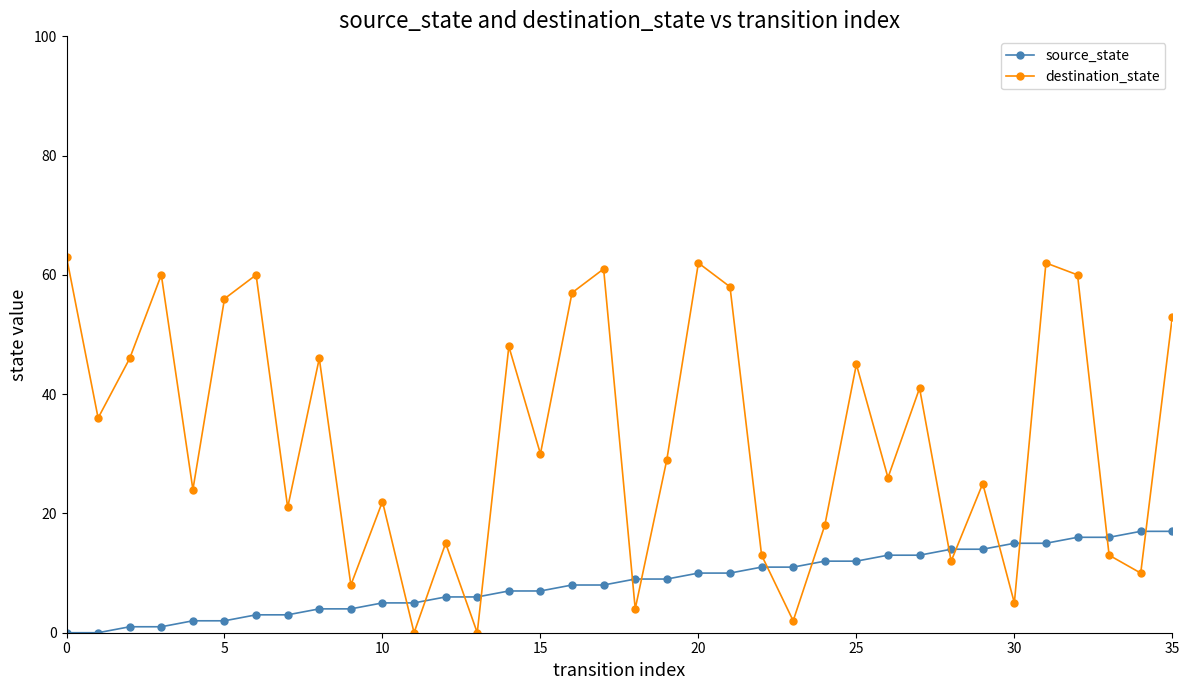

True or false: destination_state and source_state cross at least once.

True